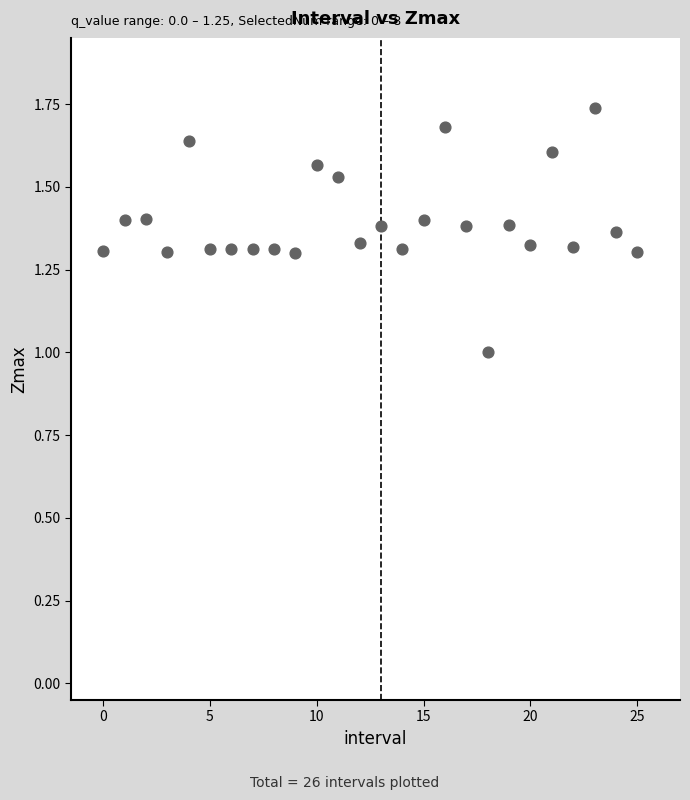

What is the range of Y values (max minus min)?

0.7